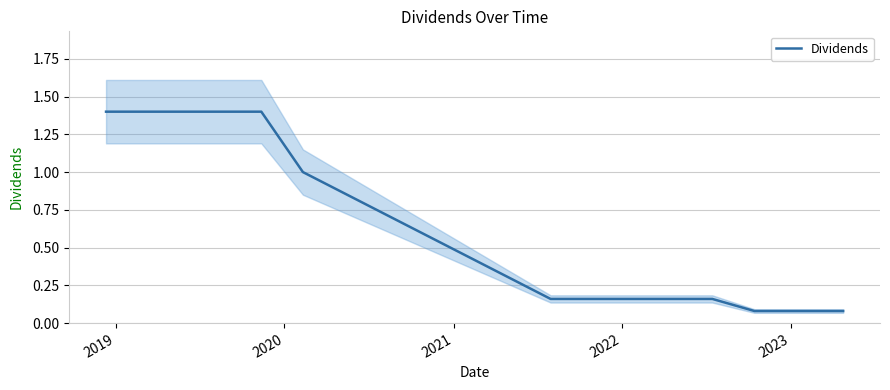

What is the maximum value for Dividends?

1.4